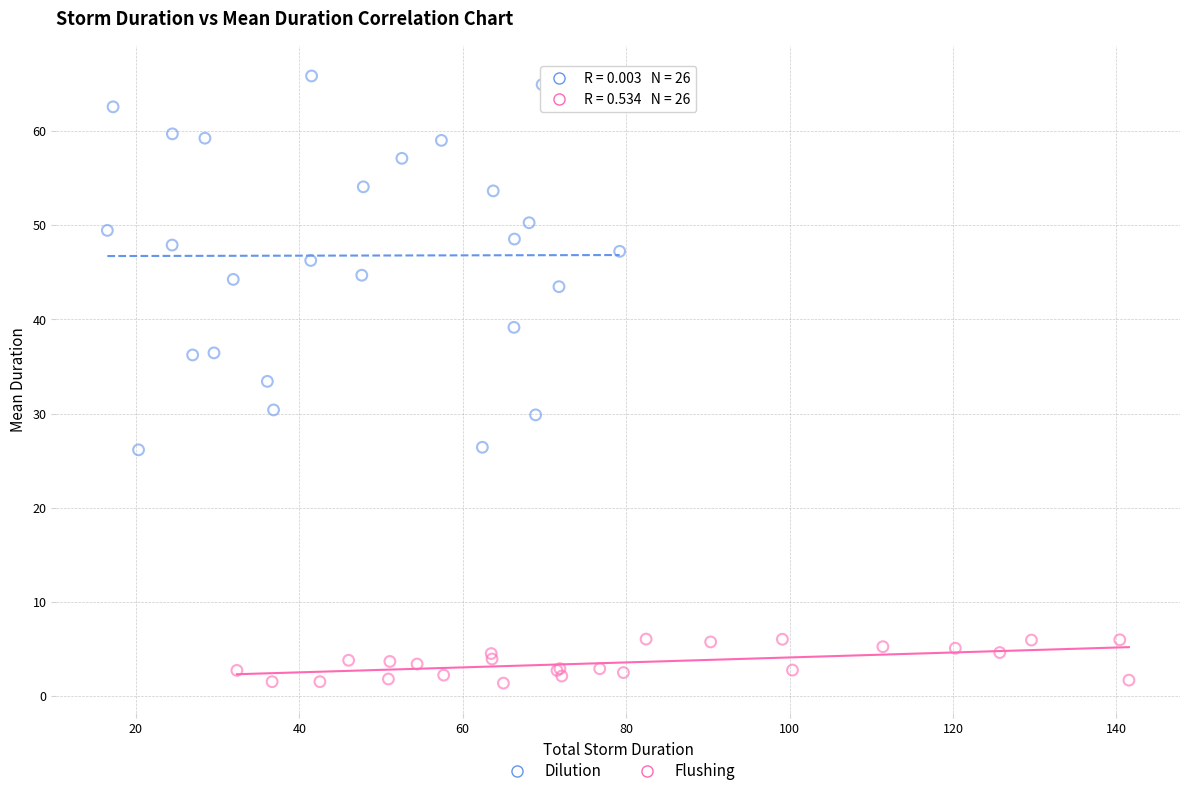

Which series has the largest Y range (max minus min)?

Dilution